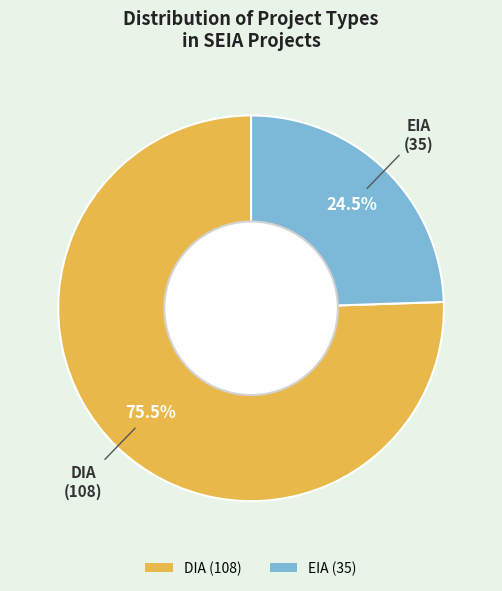

True or false: EIA accounts for 14% of the total.

False